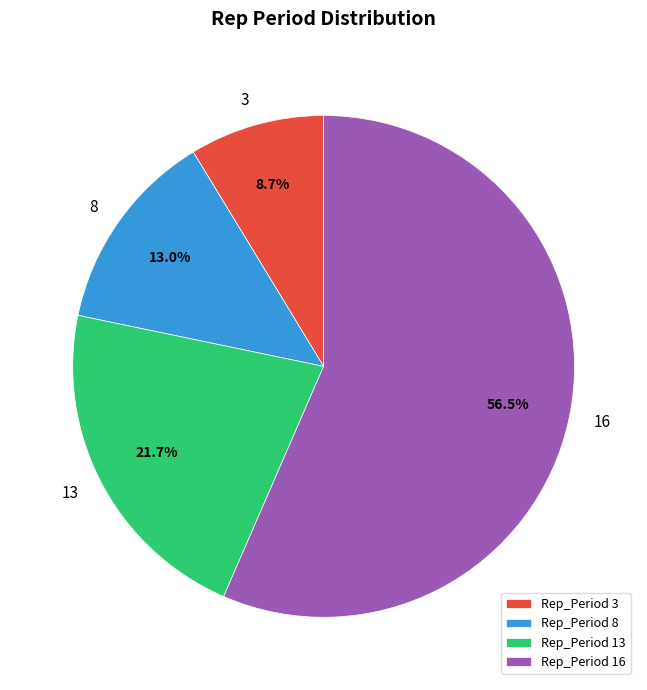

Which slice is the smallest?

Rep_Period 3